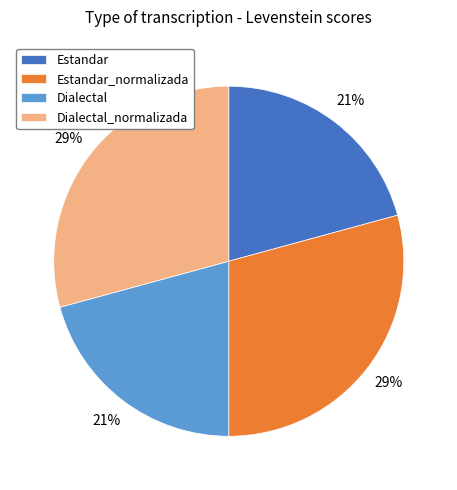

Approximately how many times larger is the value at Estandar_normalizada compared to Dialectal?

1.4